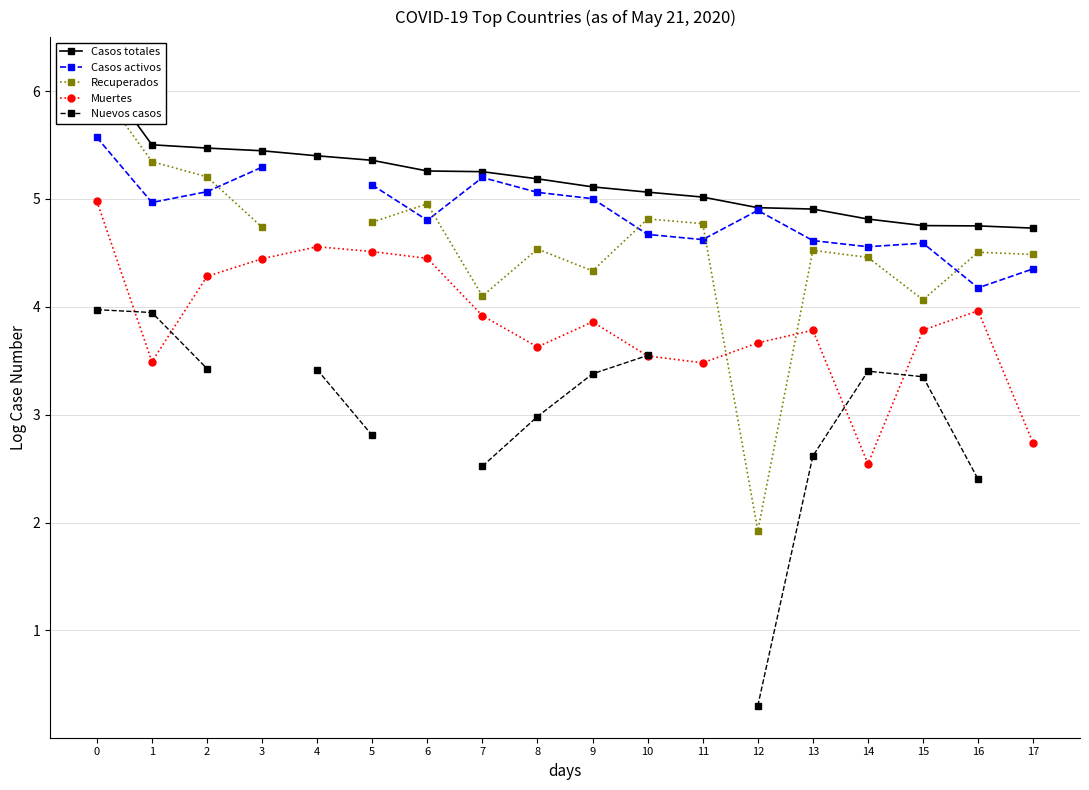

True or false: Nuevos casos has a value of 3.4 at 15.

True